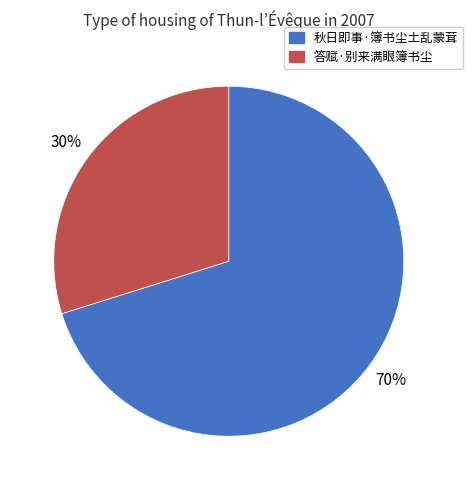

To the nearest percent, what percentage of the pie is 答赋·别来满眼簿书尘?

30%